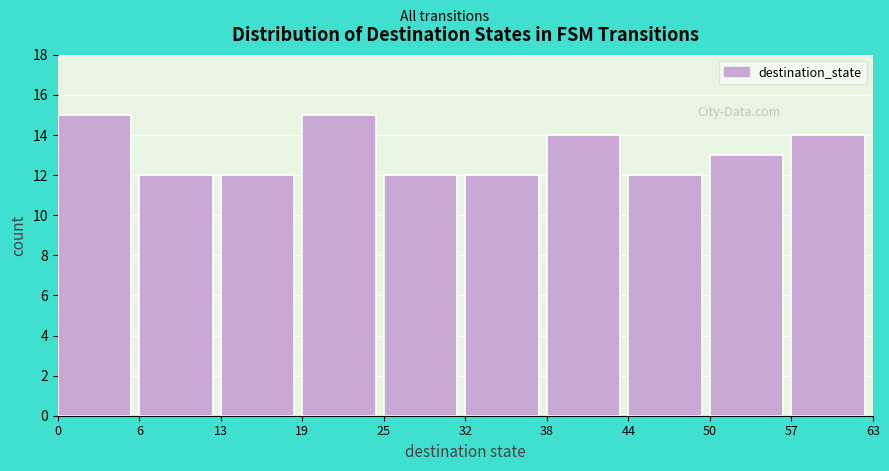

Reading left to right, transcribe this chart: for each bar, give the range it covers on the x-axis and its height. The values are not printed on the chart, so give them approximately, as read against the axis.

0 to 6: 15
6 to 13: 12
13 to 19: 12
19 to 25: 15
25 to 32: 12
32 to 38: 12
38 to 44: 14
44 to 50: 12
50 to 57: 13
57 to 63: 14